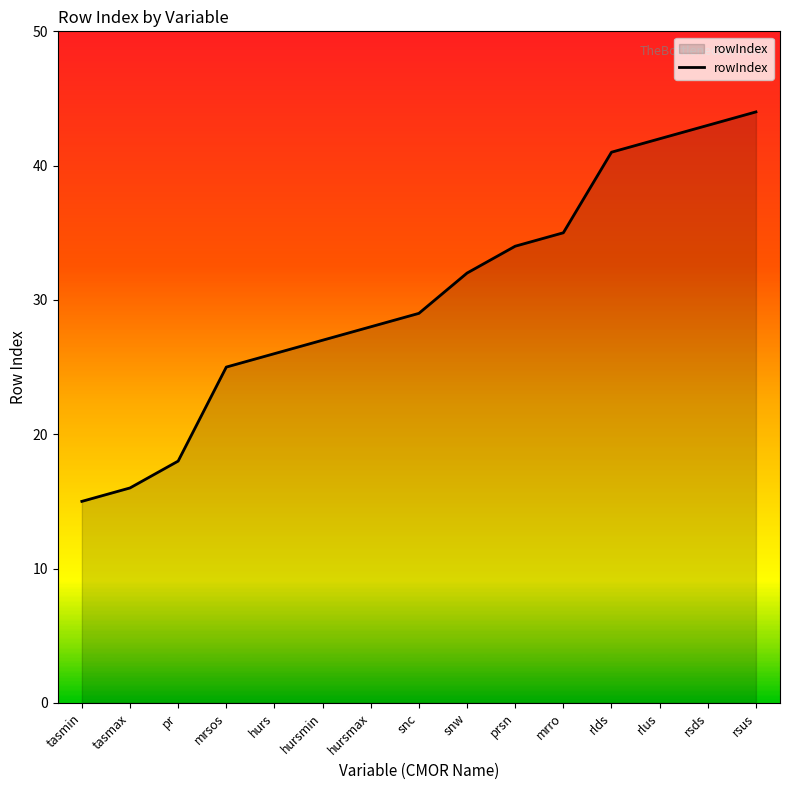

Approximately how many times larger is the value at pr compared to rlus?

0.4